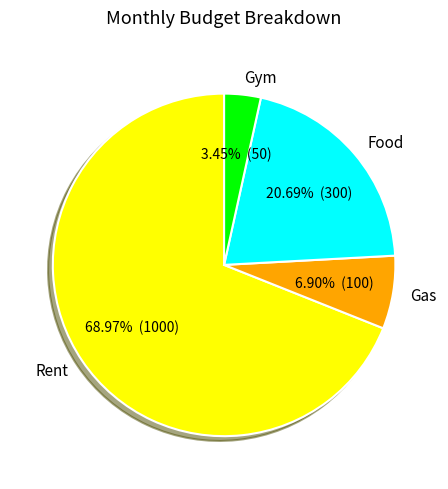

To the nearest percent, what portion does Gas represent?

7%